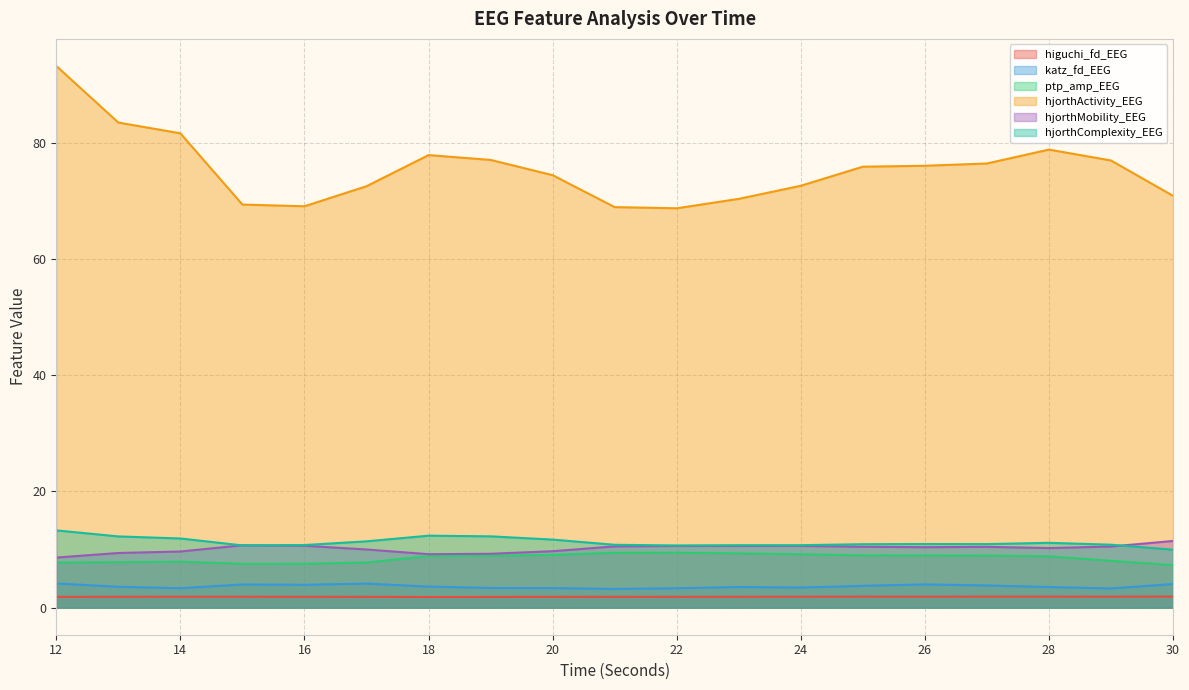

True or false: hjorthMobility_EEG and higuchi_fd_EEG cross at least once.

False